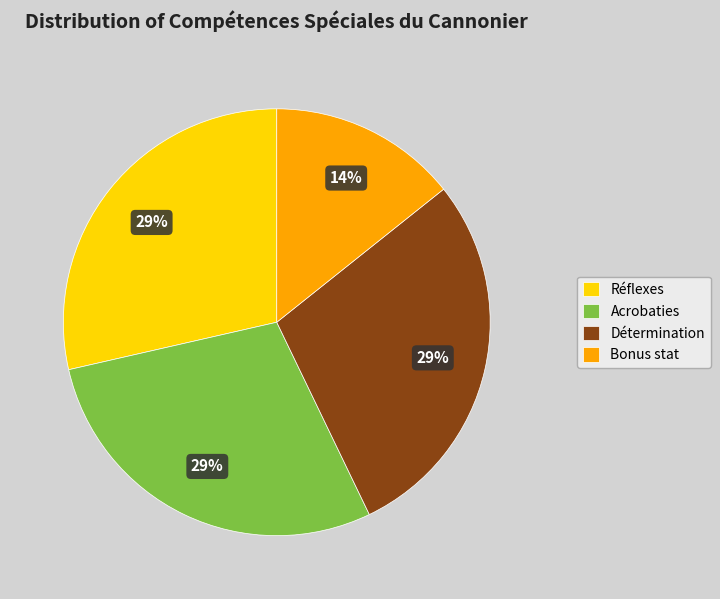

Is Acrobaties the majority of the pie?

No